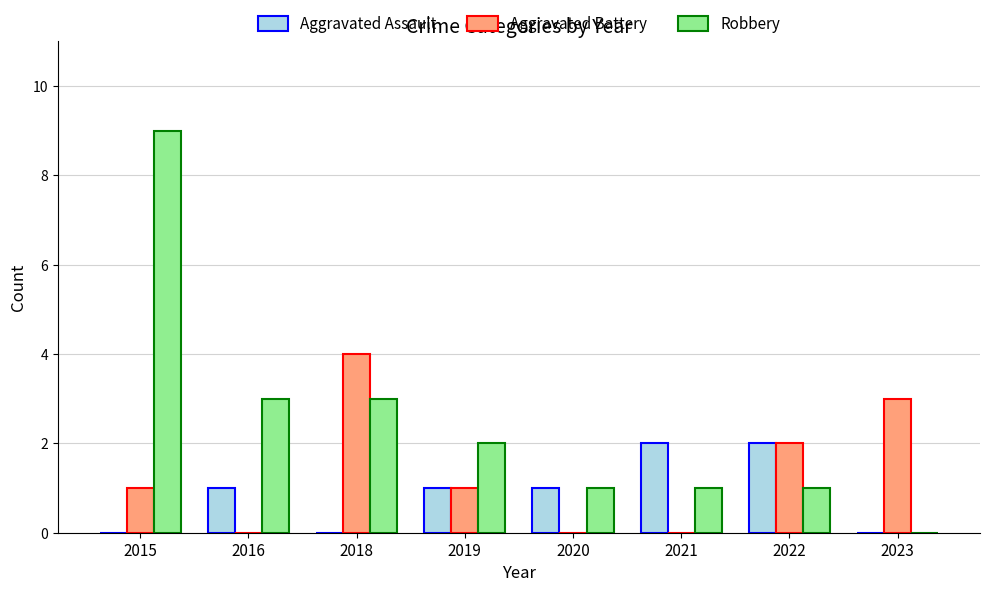

How many groups of bars are there?

8